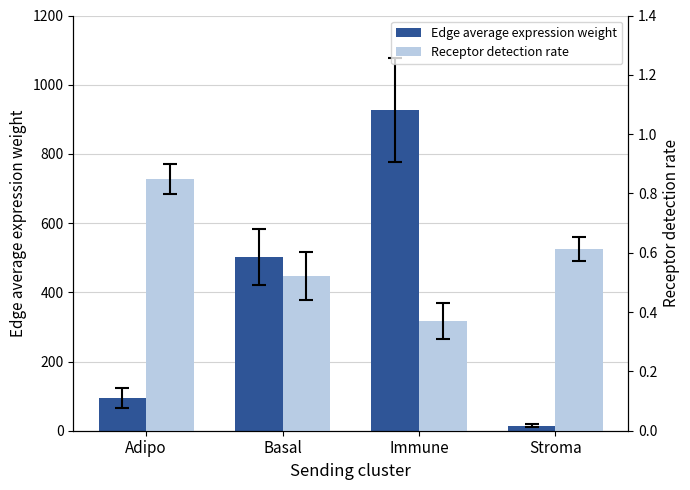

List the series in order of their overall mean, highest first.

Edge average expression weight, Receptor detection rate